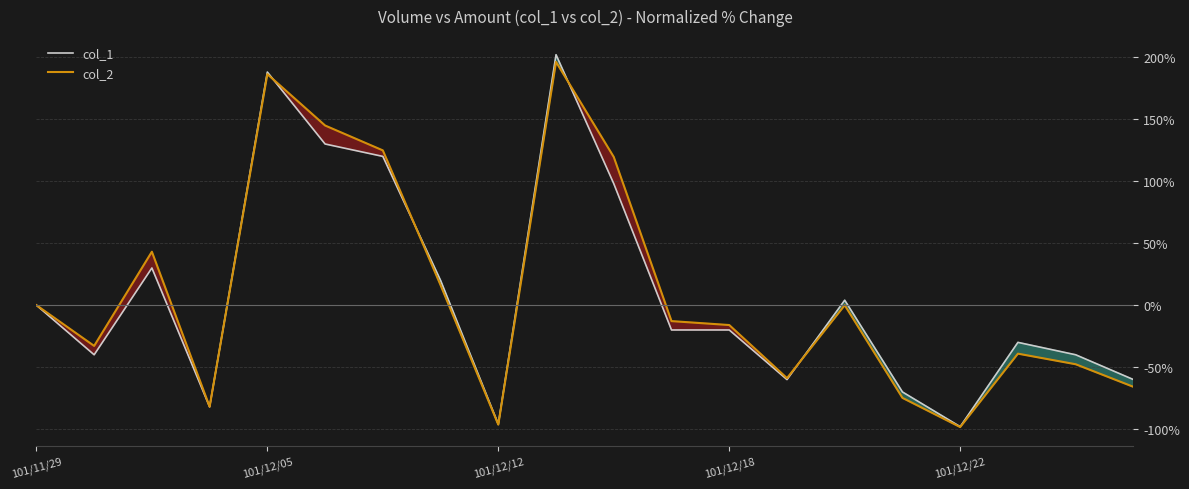

Rank the series by their average value, from lowest to highest.

col_1, col_2